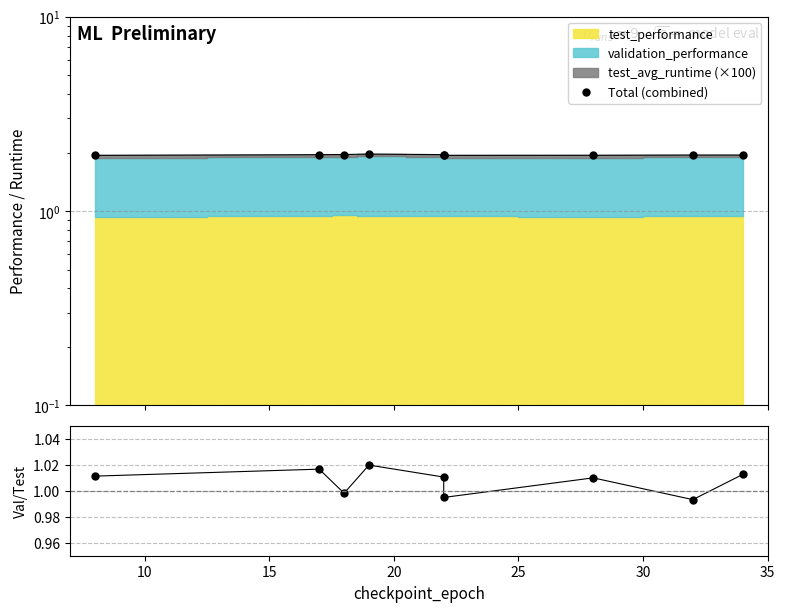

What is the sum of all val/test ratio values?

9.1